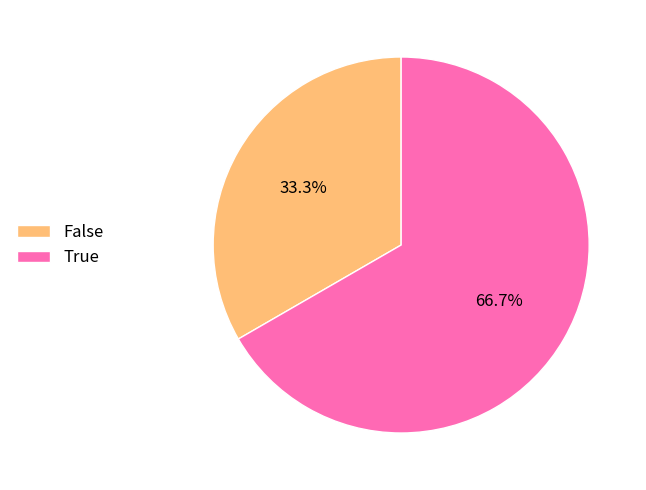

Is it true that True is 67% of the pie?

True